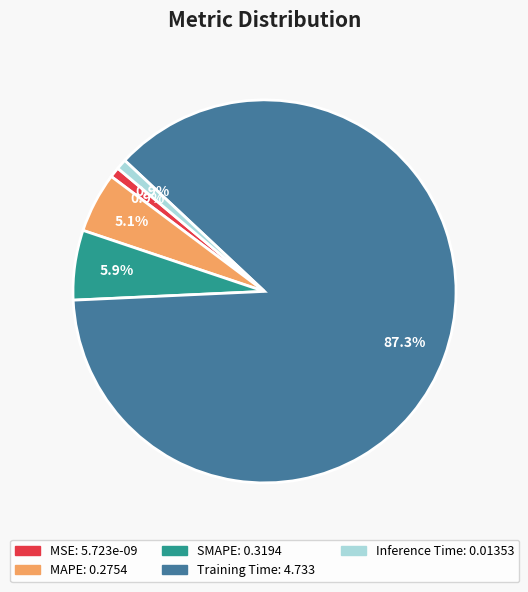

How many slices are in this pie chart?

5